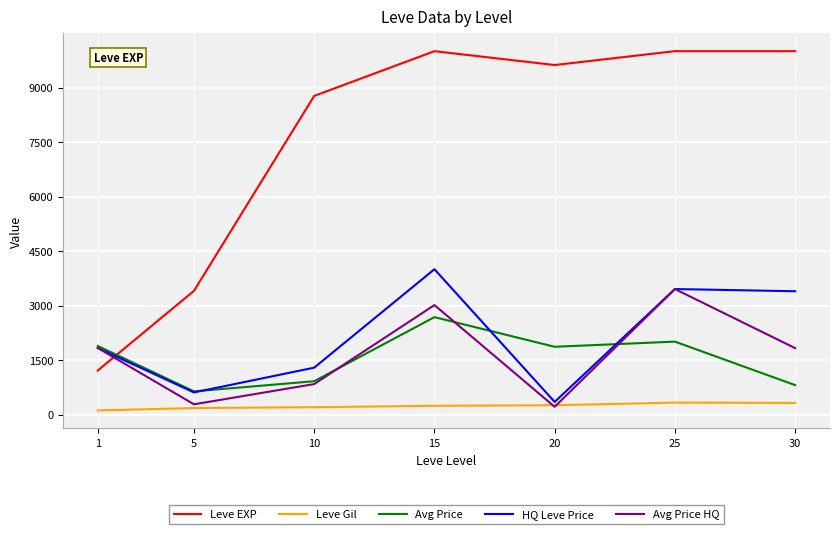

Is the value of Avg Price HQ at 25 greater than the value of Avg Price at 30?

Yes